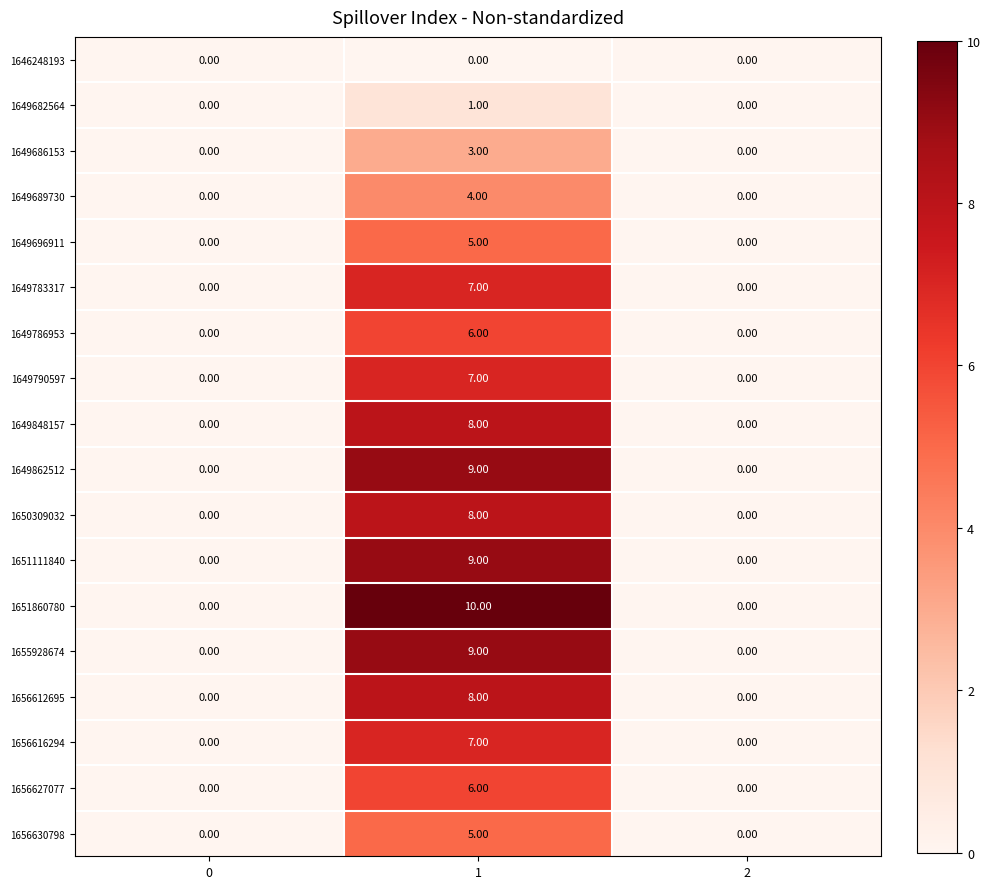

Which series has the largest total across all categories?

1651860780